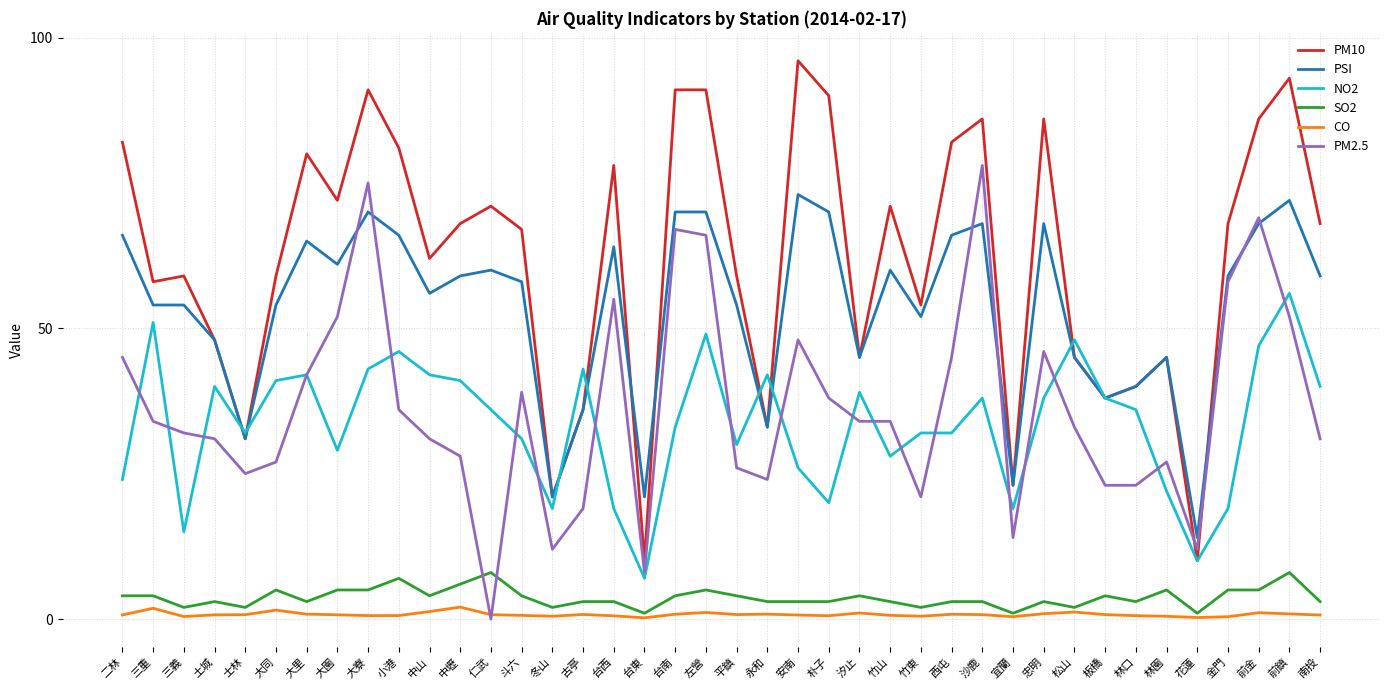

What position from the right is 南投?

1